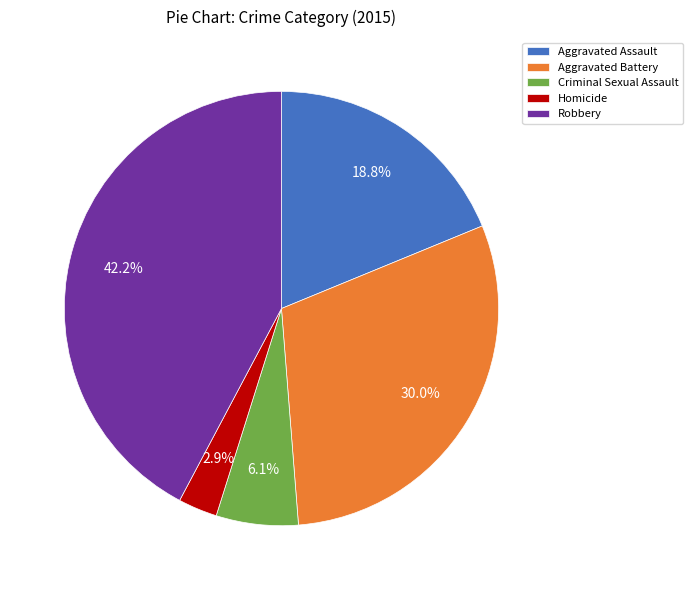

What is the smallest slice in the pie chart?

Homicide